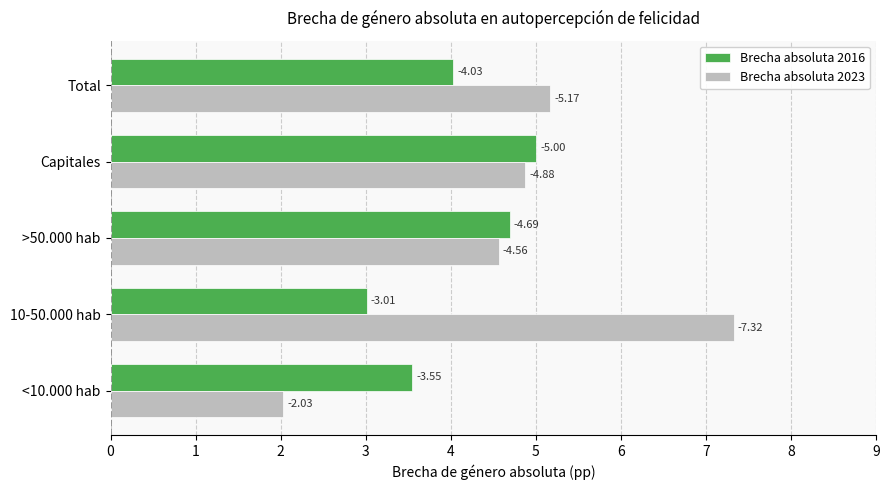

What are all the series names shown in the legend?

Brecha absoluta 2016, Brecha absoluta 2023